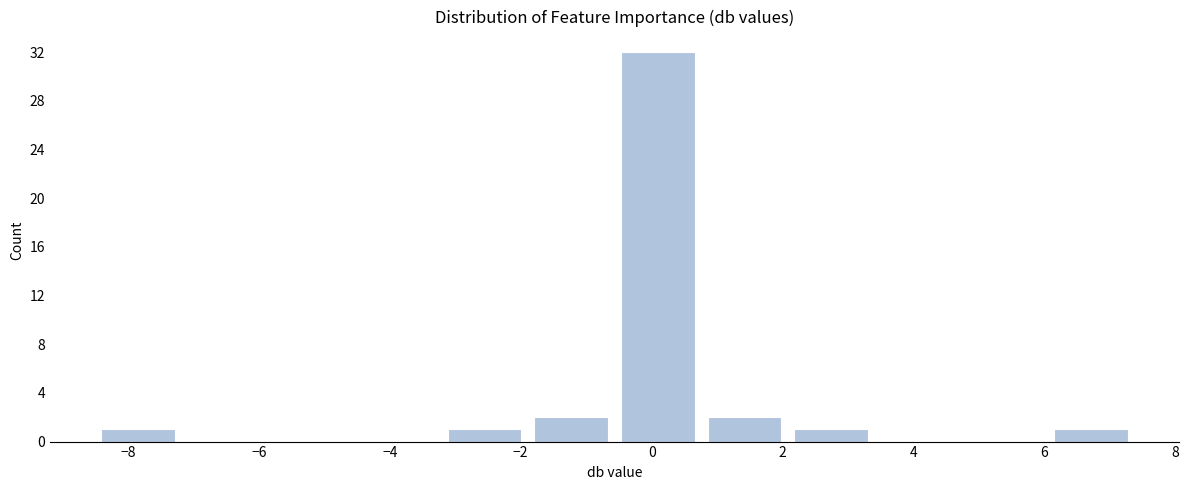

Reading left to right, list every bar in this chart as the range it spans on the x-axis followed by its height. Neither the bar edges nor the heights are printed on the chart, so give them approximately, as read against the axes.

-8.6 to -7.2: 1
-7.2 to -5.8: 0
-5.8 to -4.6: 0
-4.6 to -3.2: 0
-3.2 to -1.8: 1
-1.8 to -0.6: 2
-0.6 to 0.8: 32
0.8 to 2.0: 2
2.0 to 3.4: 1
3.4 to 4.8: 0
4.8 to 6.0: 0
6.0 to 7.4: 1